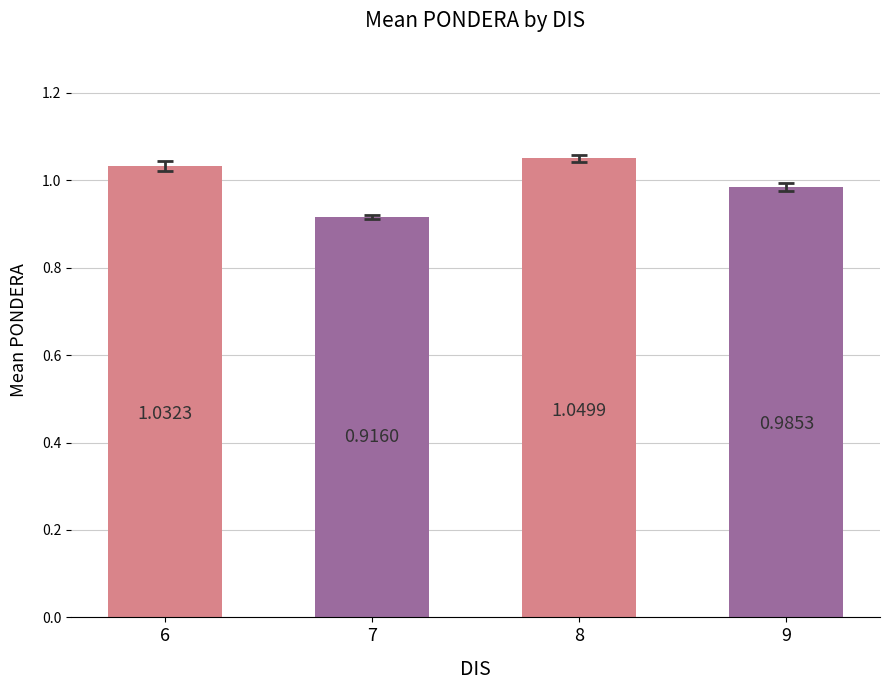

What is the change in value from 7 to 9?

+0.1